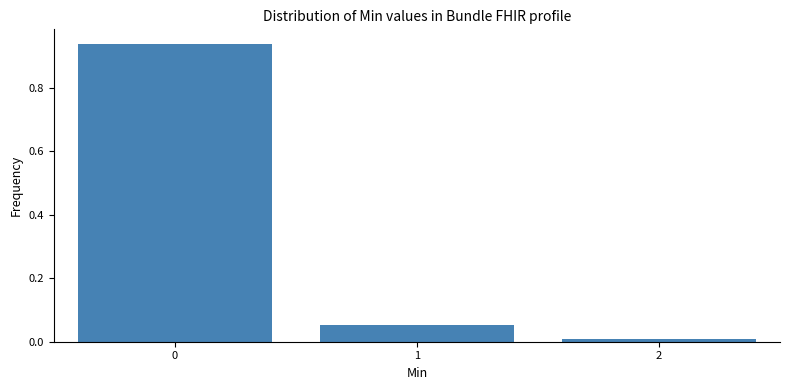

What is the sum of all values?

1.0